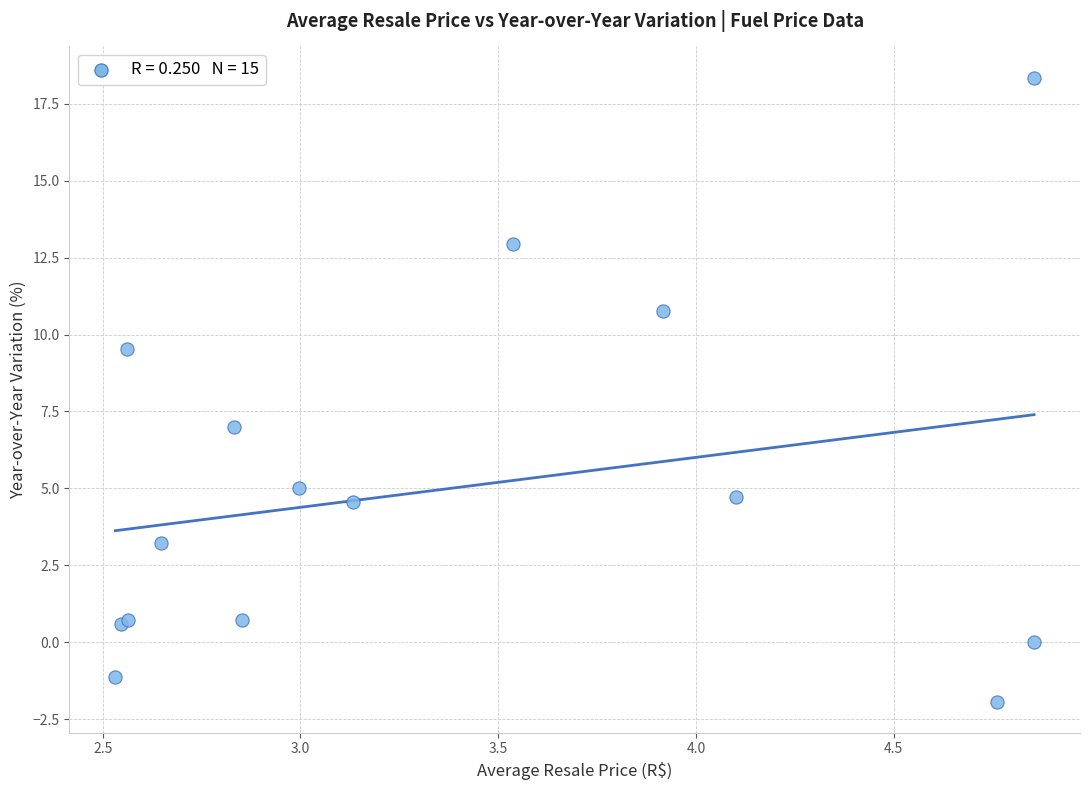

What Y value in the scatter plot is closest to 8?

7.0